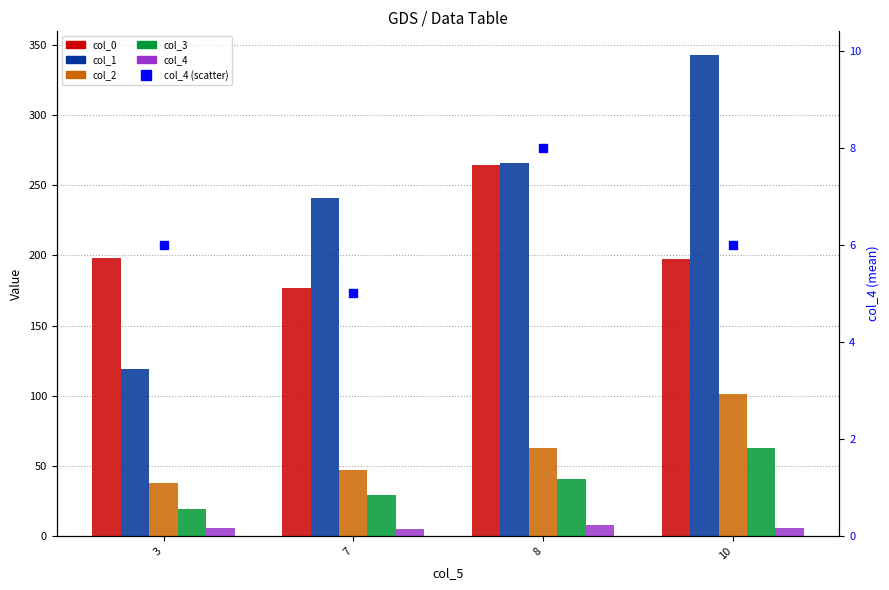

What is the total value across all series at 8?

640.9